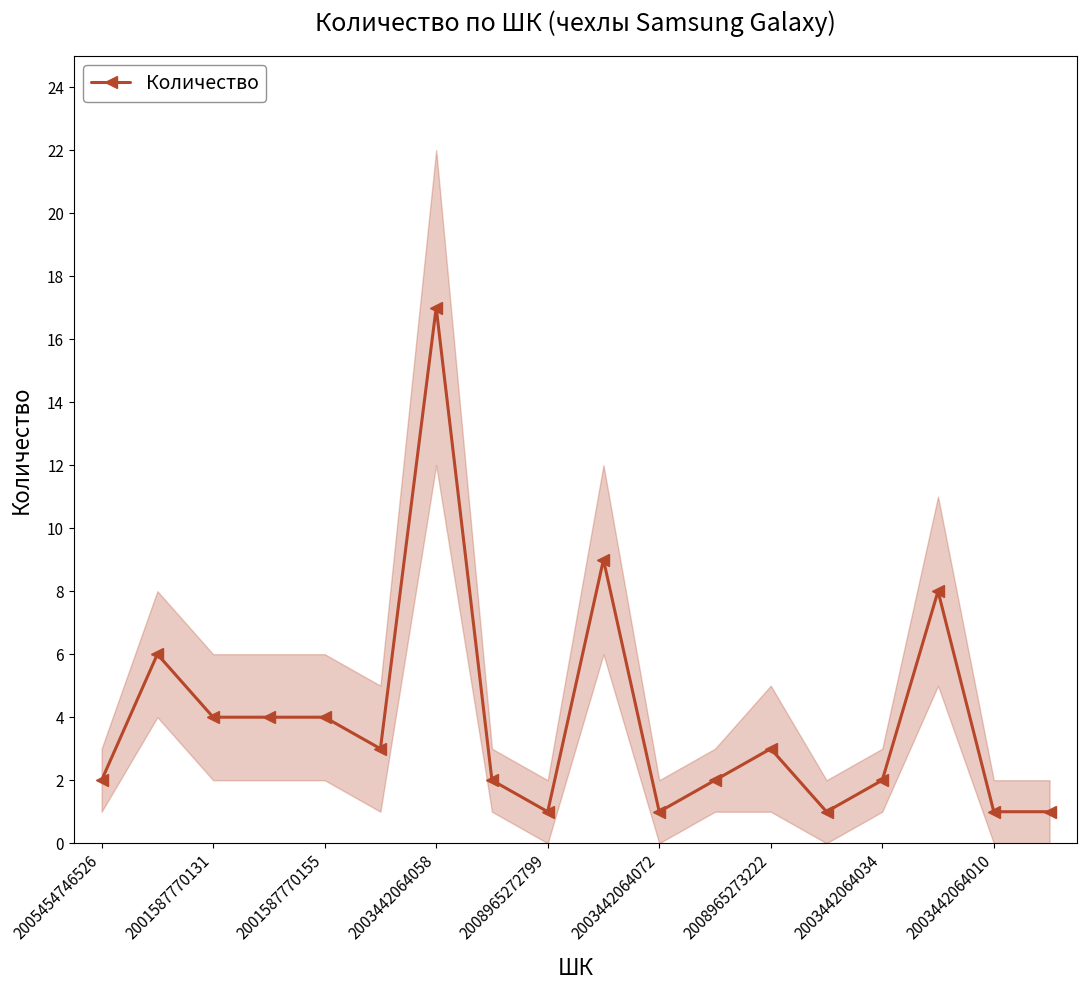

True or false: Количество has a value of 2 at 2001587770155.

False